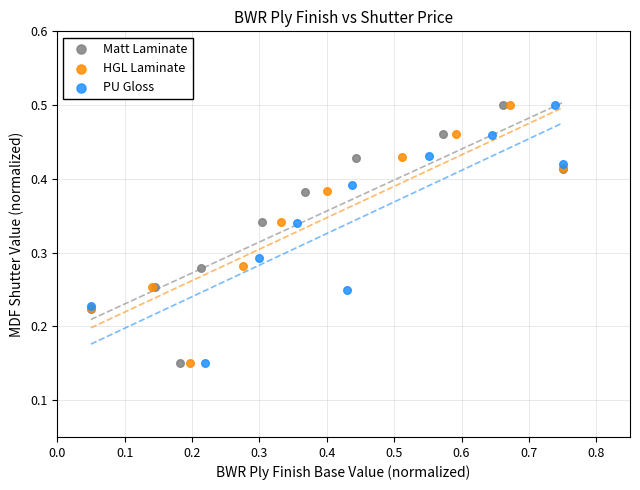

What are all the series names shown in the legend?

Matt Laminate, HGL Laminate, PU Gloss